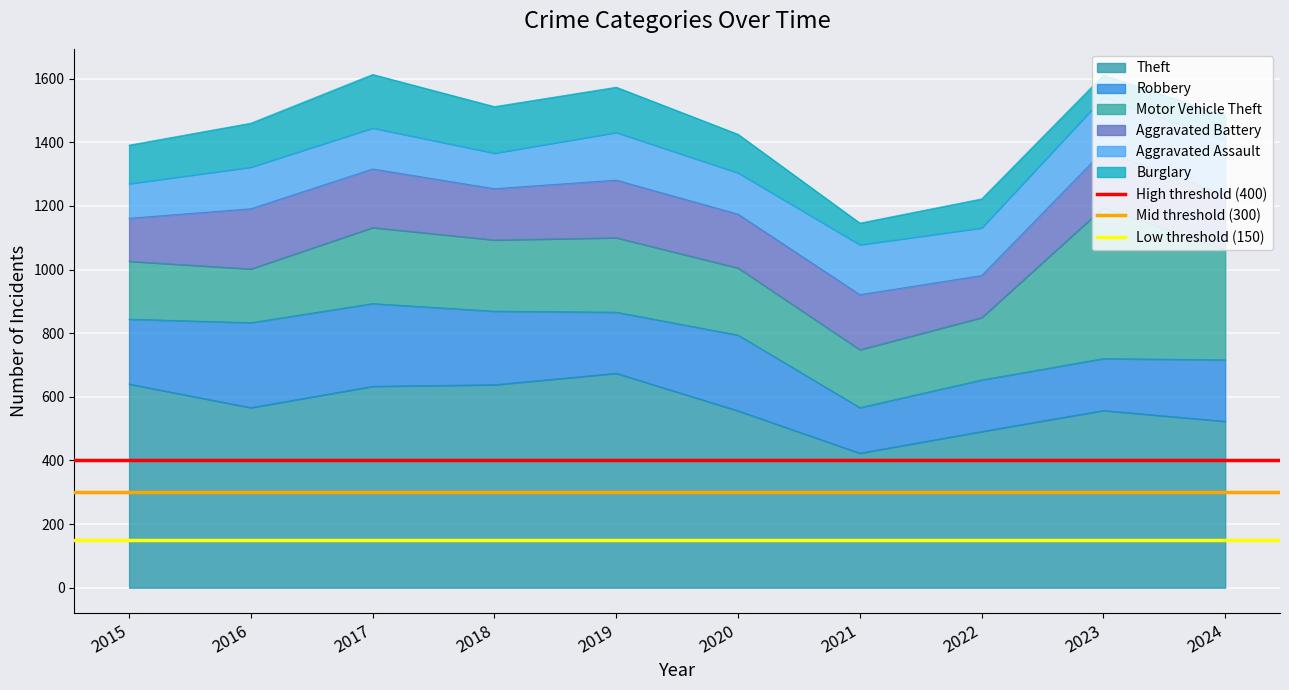

Read the High threshold (400) value at 2016.

400